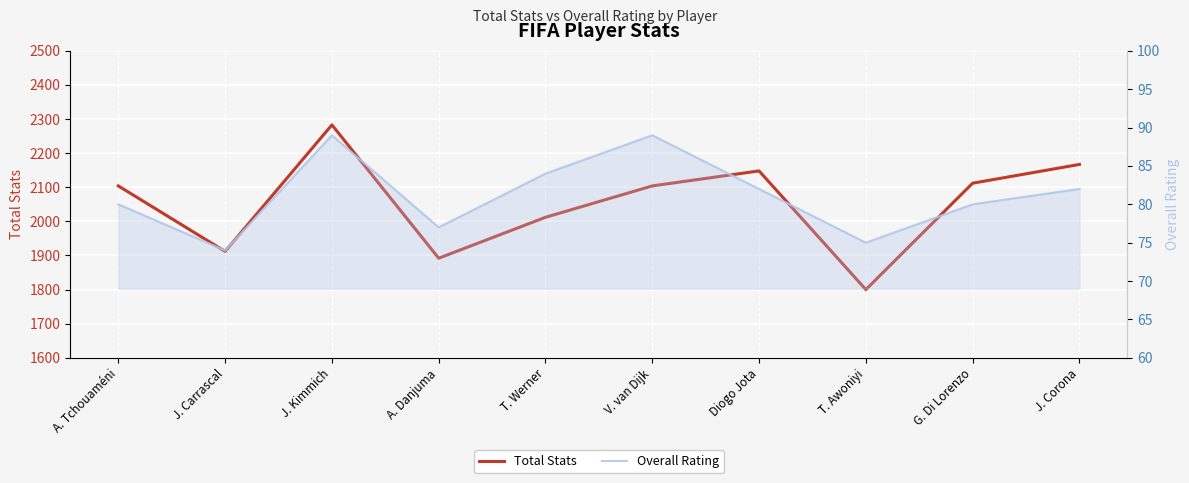

What are all the series names shown in the legend?

Total Stats, Overall Rating